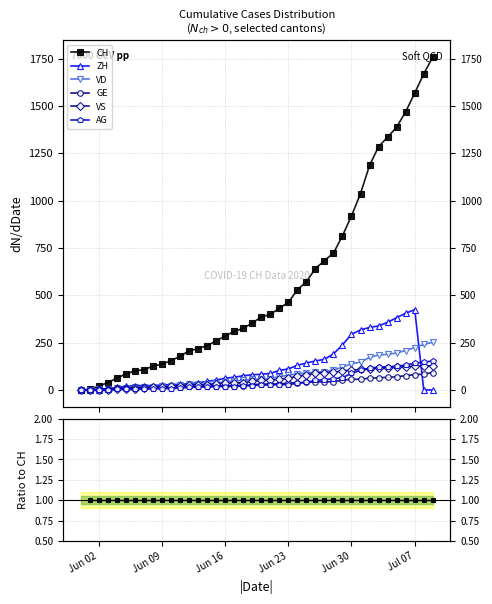

True or false: VD and GE intersect in this chart.

False